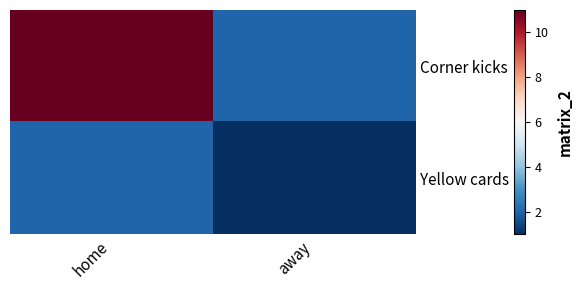

What is the minimum value shown in the chart?

1